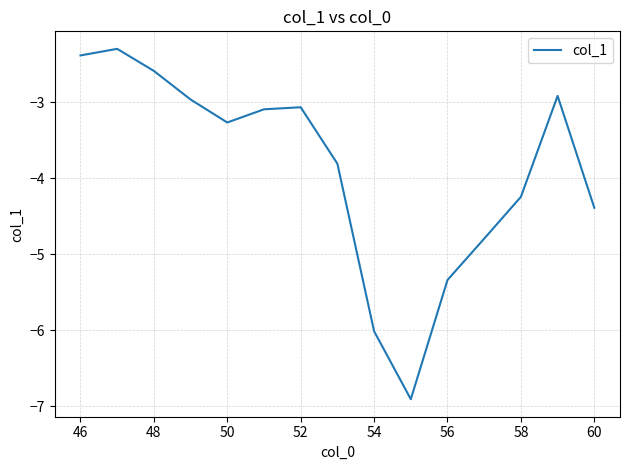

What is the difference between the maximum and minimum values?

4.6